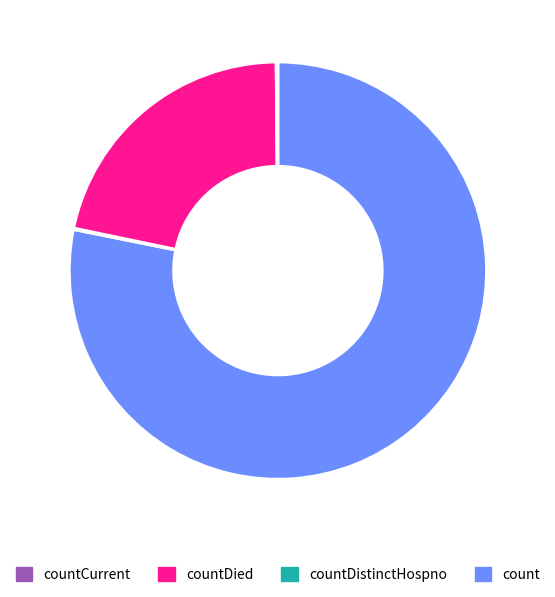

Is there any slice that represents more than half of the pie?

Yes